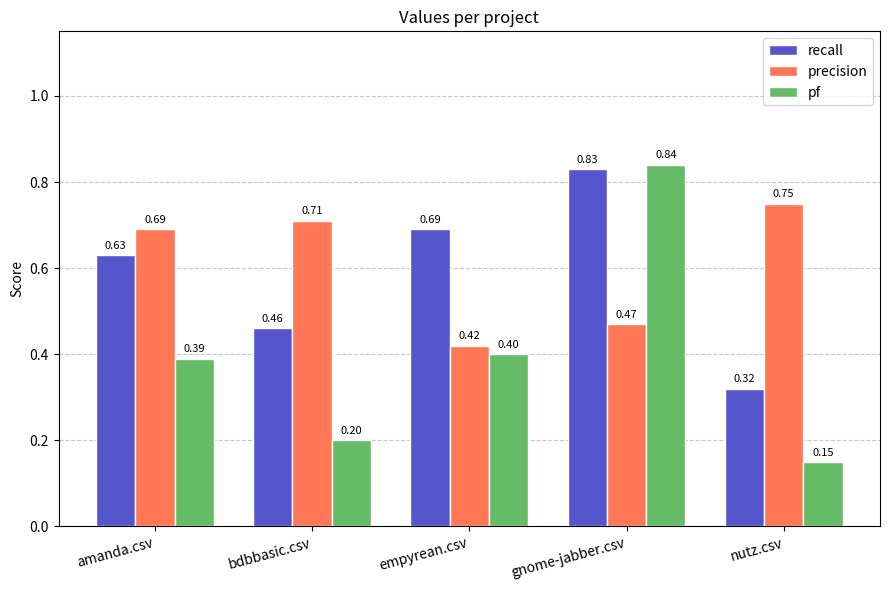

At which label is recall closest to 0?

nutz.csv